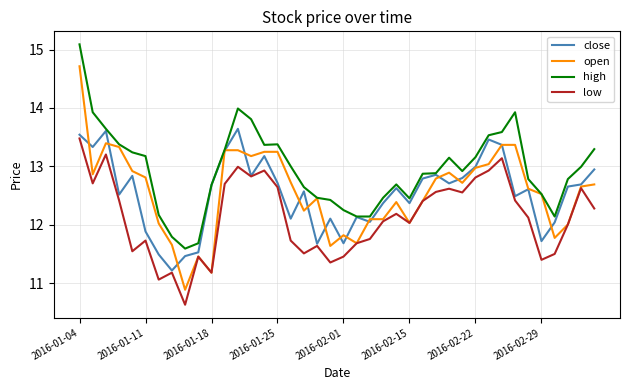

What are all the series names shown in the legend?

close, open, high, low